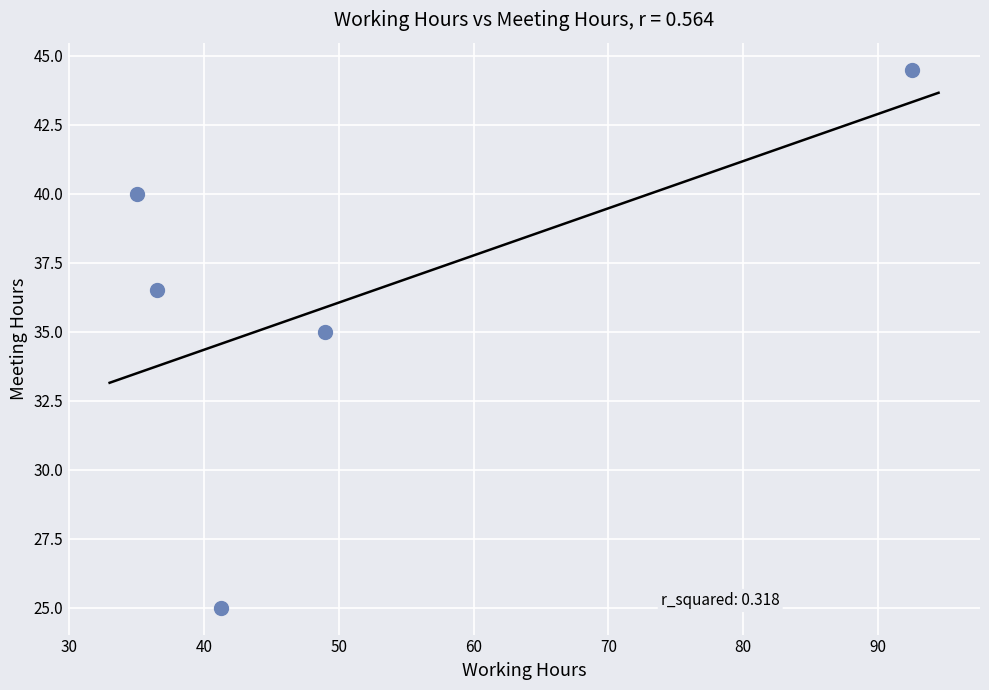

What Y value in the scatter plot is closest to 34?

35.0